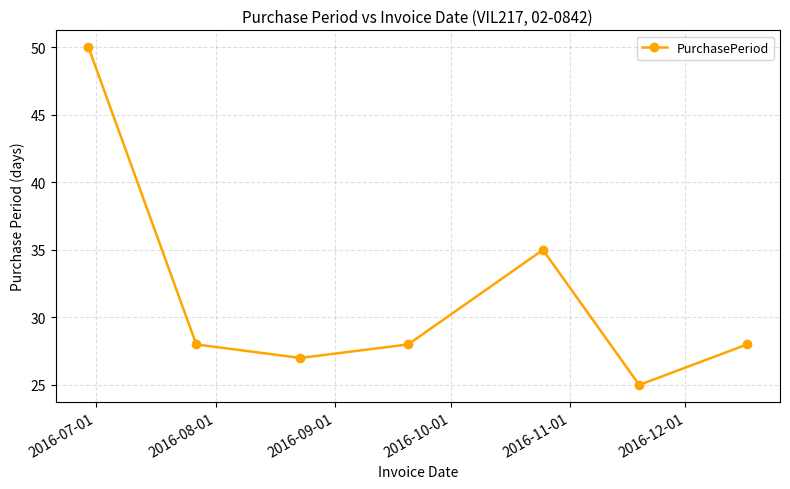

How many points are higher than both their immediate neighbors (excluding endpoints)?

1